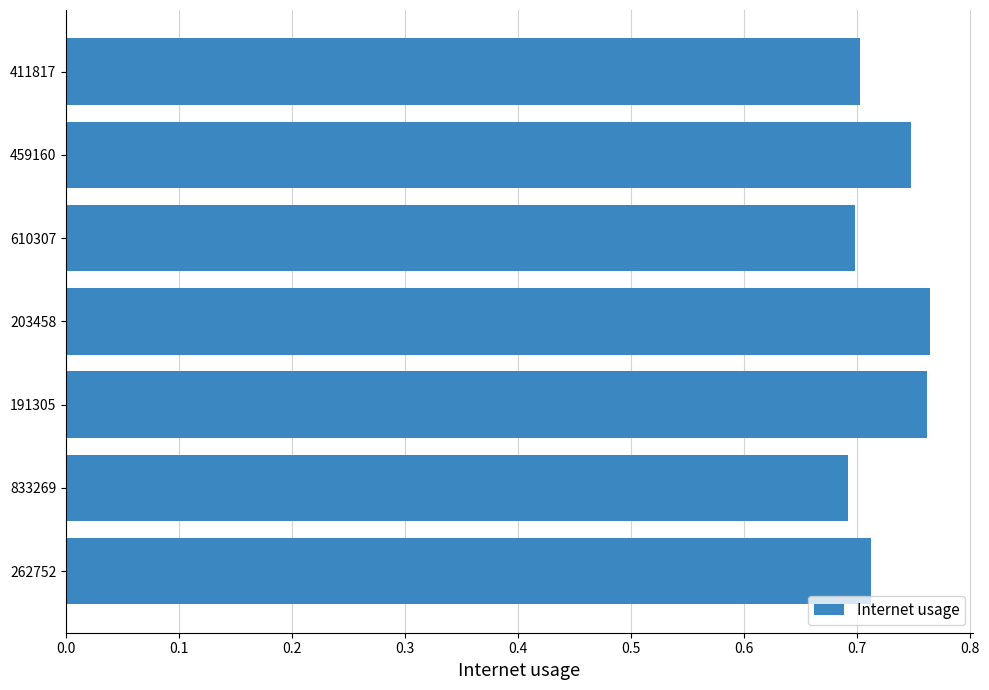

The value at 262752 is 1.0. True or false?

False